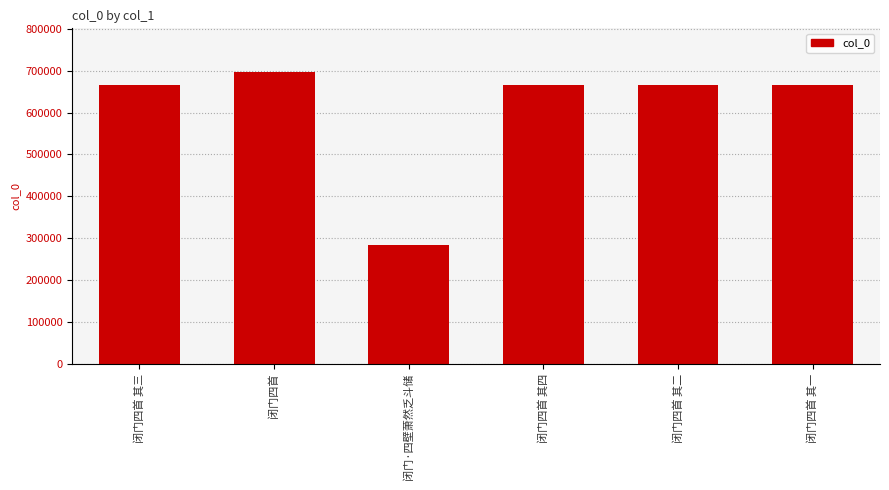

Which category has the highest value across all series?

闭门四首